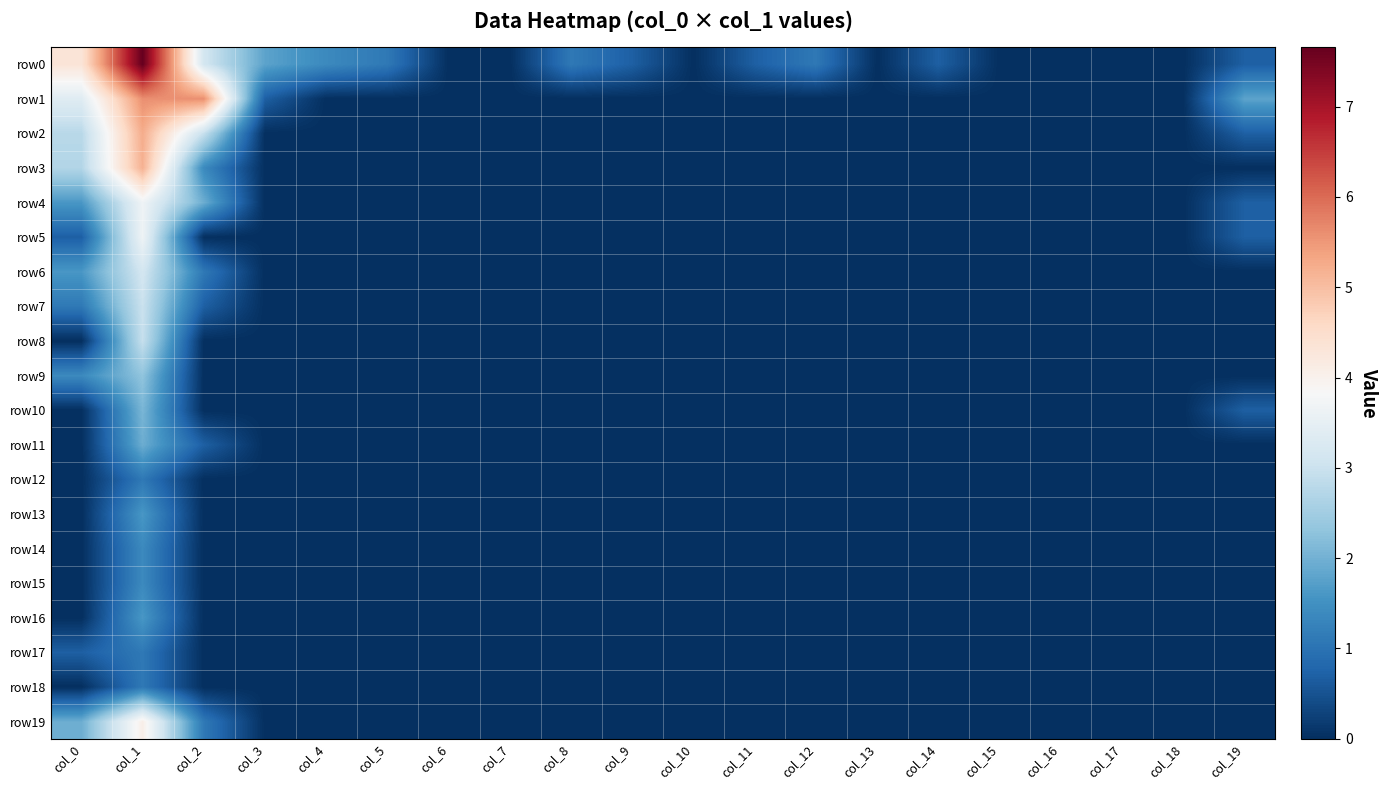

At which category is the sum across all series the highest?

col_1